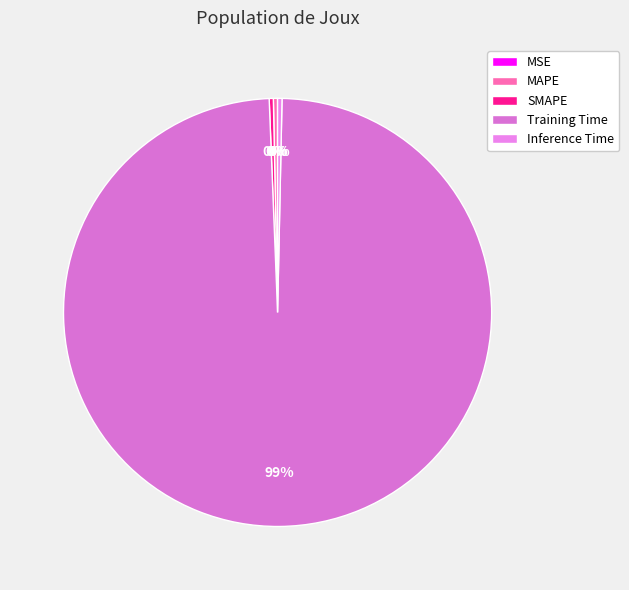

What percentage is NOT represented by SMAPE?

99.7%